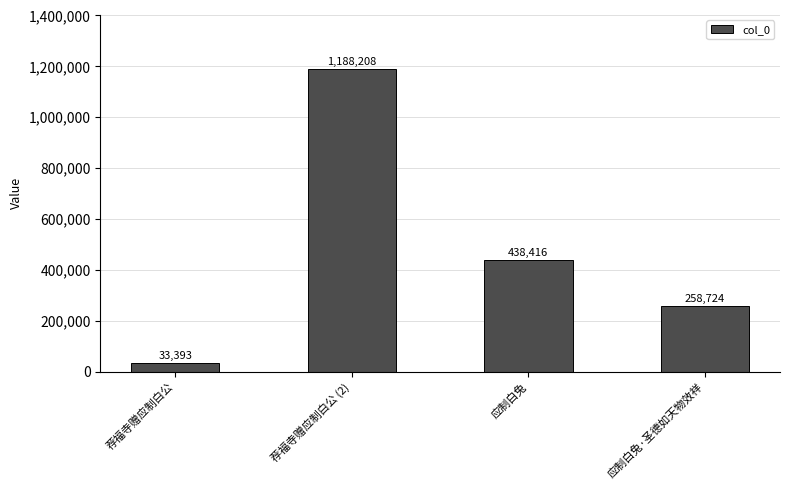

What is the approximate value at 应制白兔?

438416